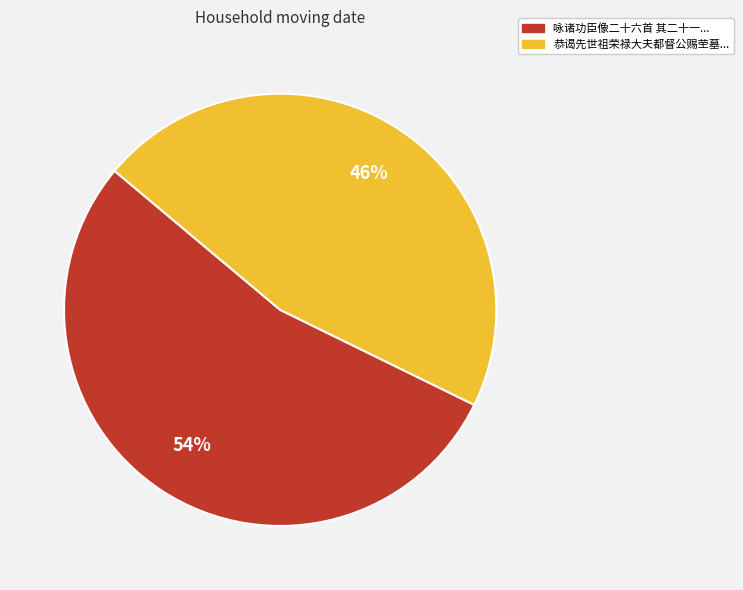

To the nearest percent, what is the average slice percentage?

50%